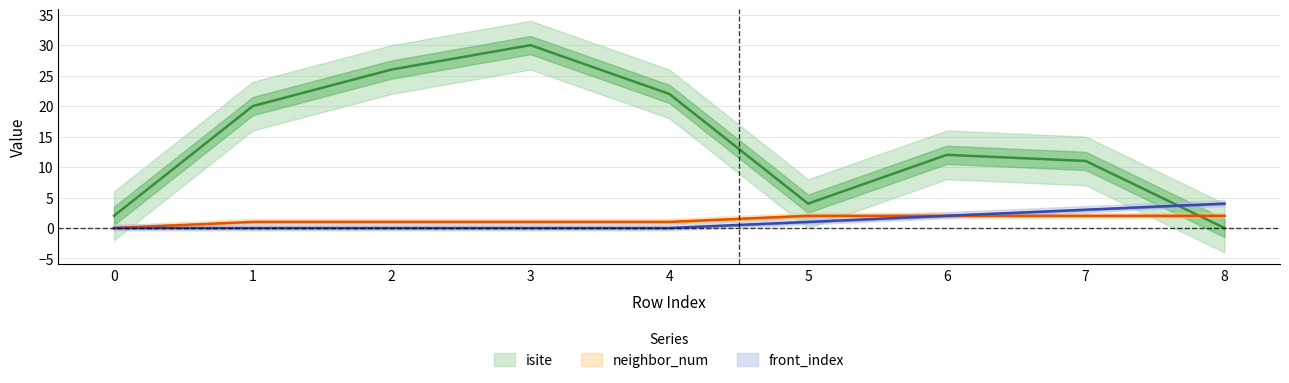

Where do neighbor_num and isite first cross each other?

7 and 8